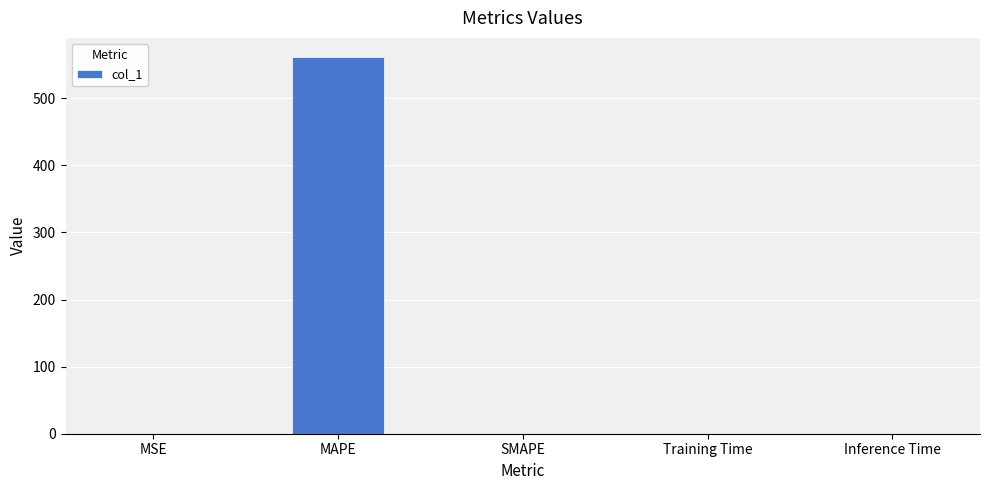

What is the sum of all values?

561.9